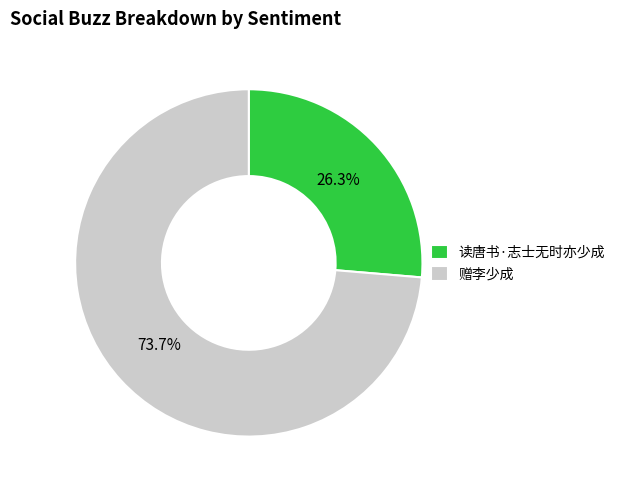

Does 读唐书·志士无时亦少成 represent more than half of the total?

No